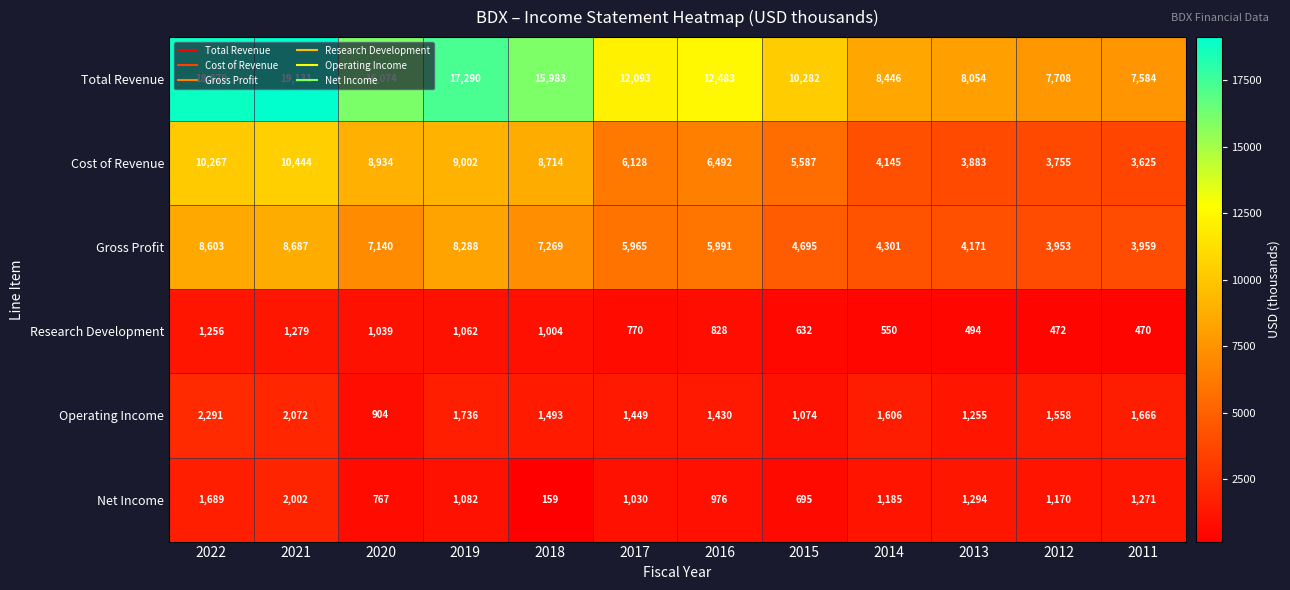

At 2016, list the series in order from largest to smallest.

Total Revenue, Cost of Revenue, Gross Profit, Operating Income, Net Income, Research Development